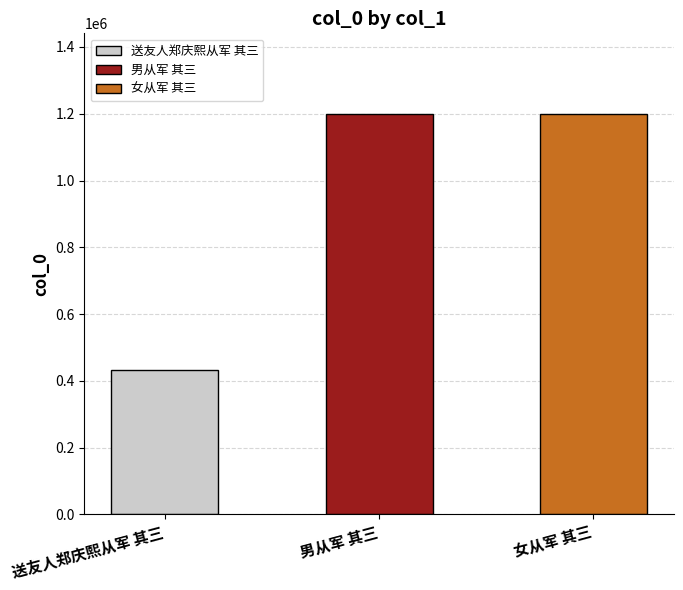

What is the sum of the values at 女从军 其三 and 男从军 其三?

2401307